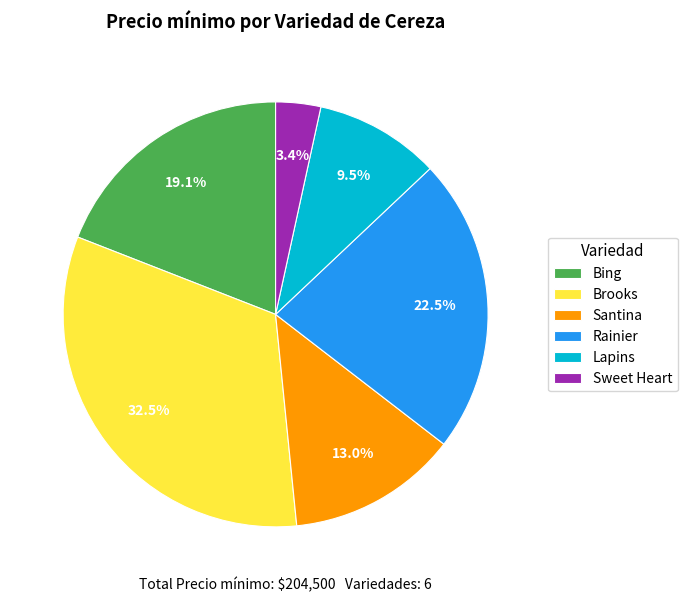

To the nearest percent, what is the difference between the Brooks and Santina slice percentages?

20%